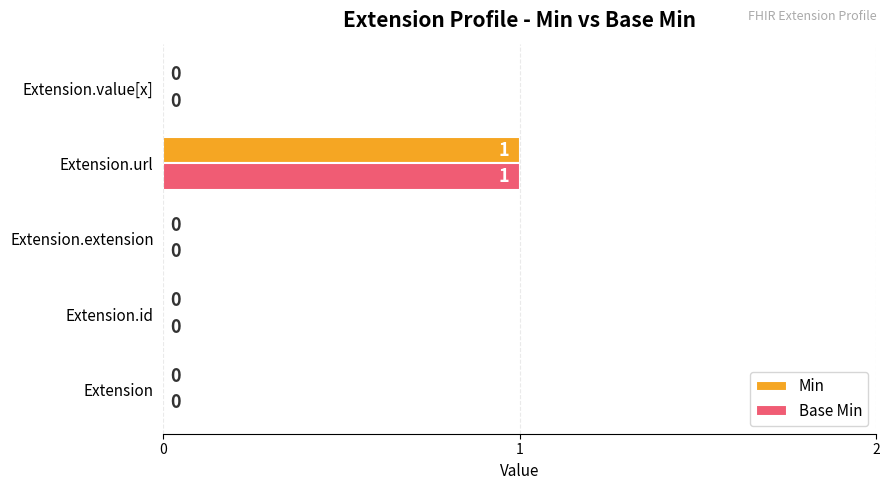

The Min series shows 0 at Extension.id. True or false?

True